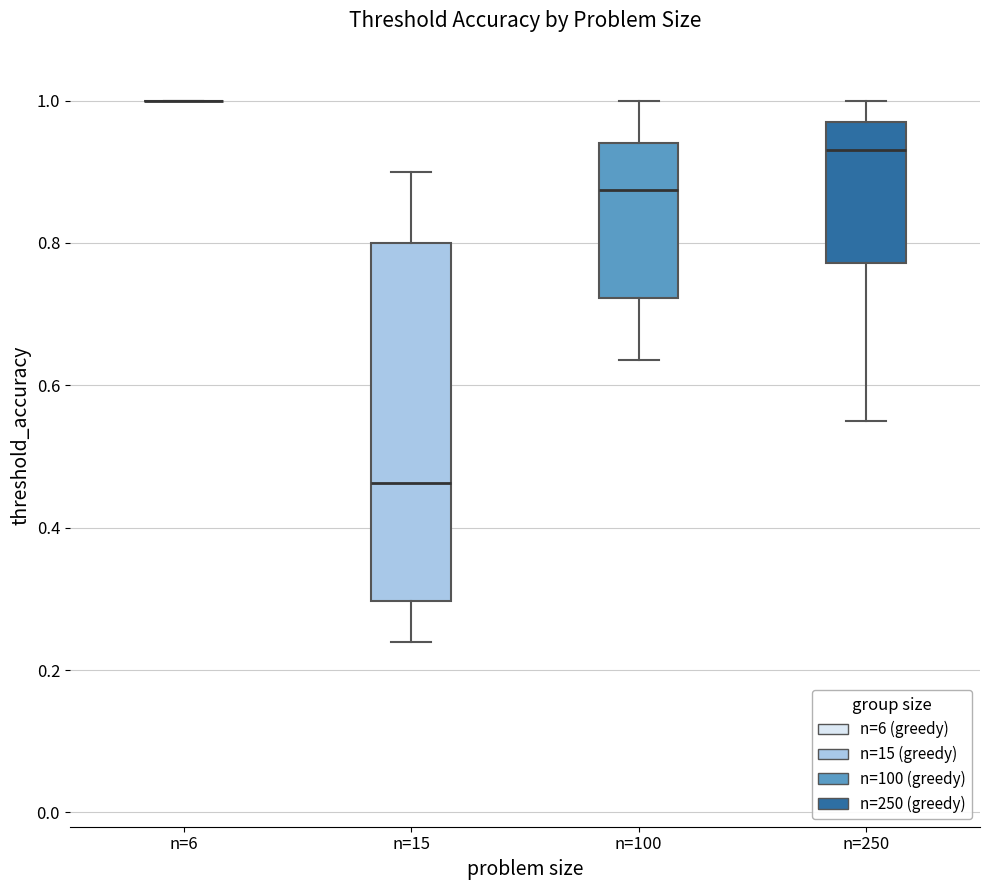

Comparing the boxes themselves (not the whiskers), which one is the tallest?

n=15